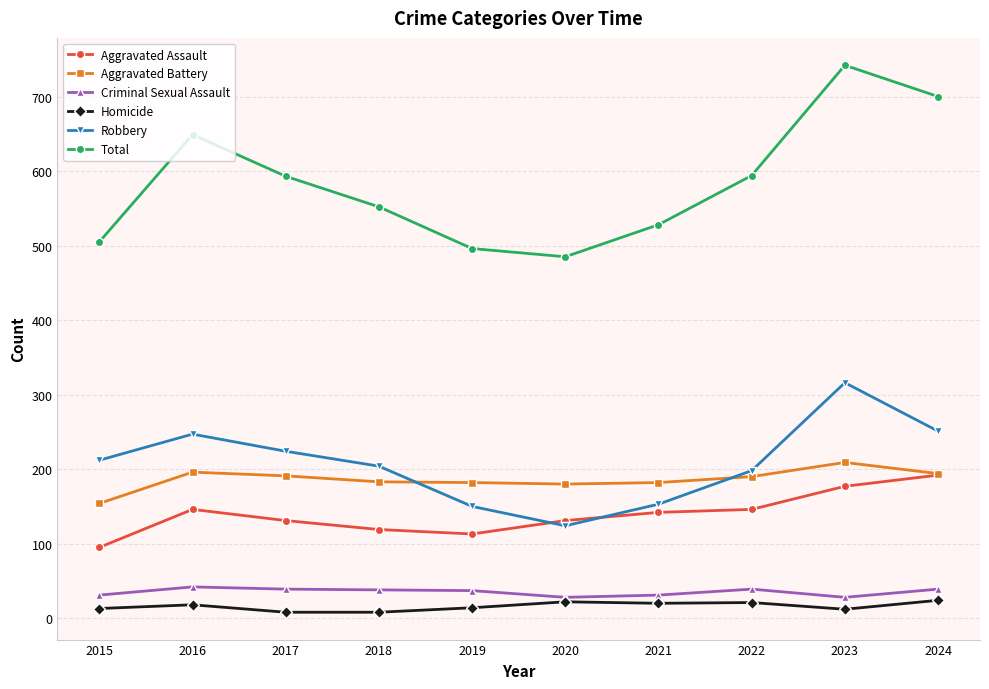

At which category does the chart reach its peak across all series?

2023